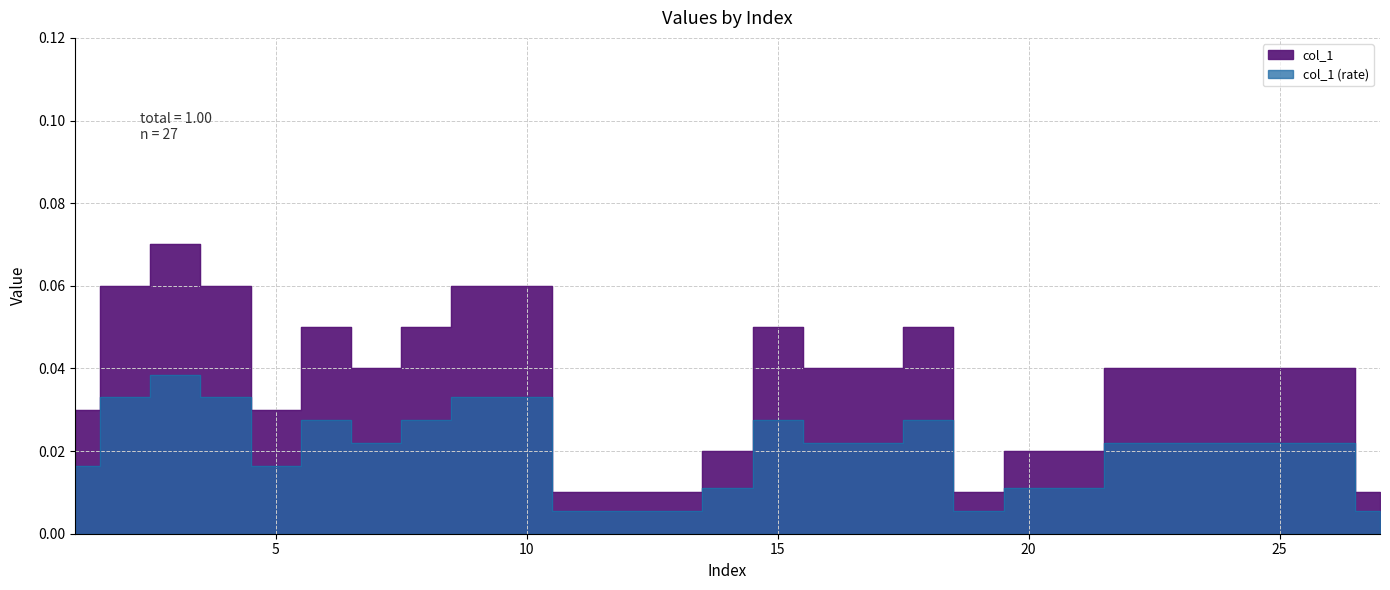

At which category does the chart reach its minimum across all series?

11